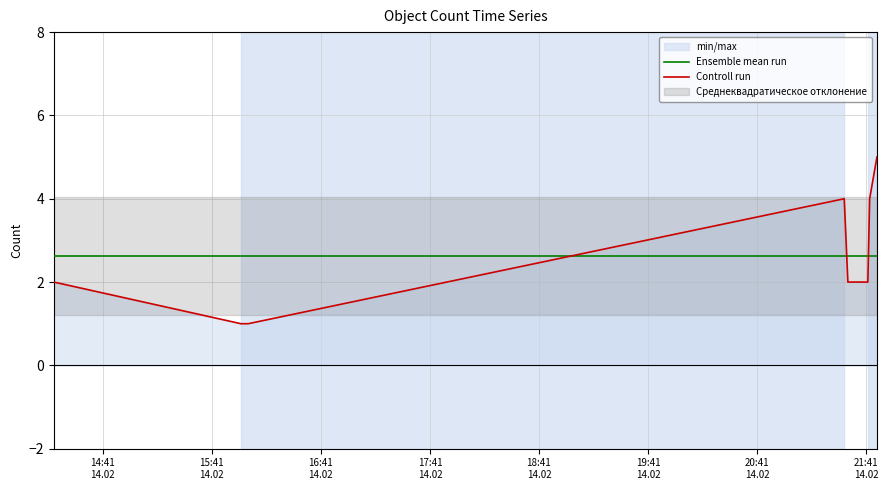

What is the greatest value displayed?

5.0